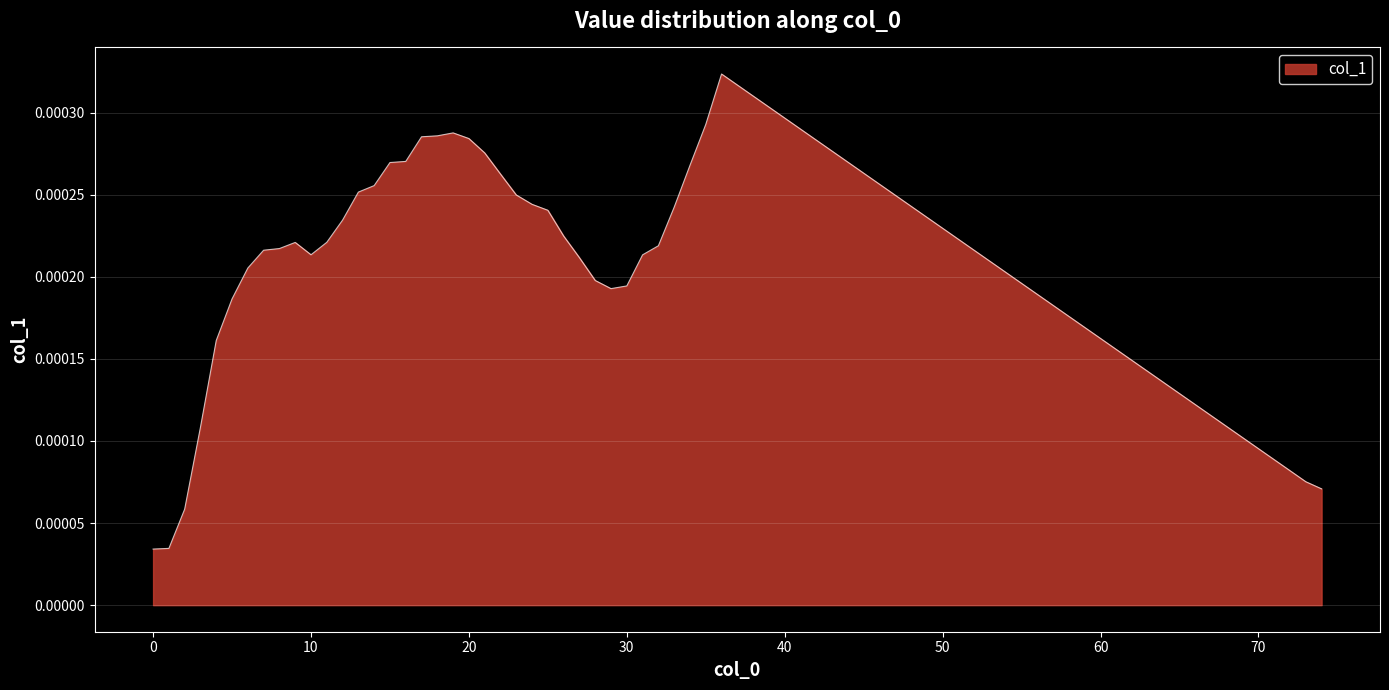

At which category does the data reach its first local valley?

10